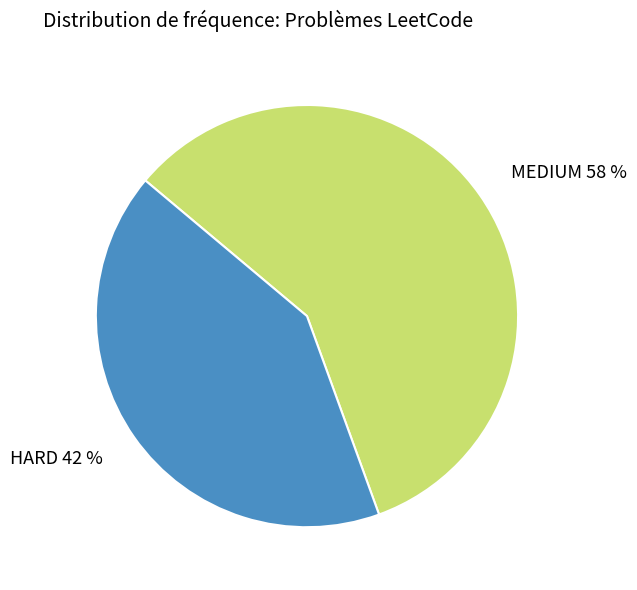

Does any single category account for the majority?

Yes